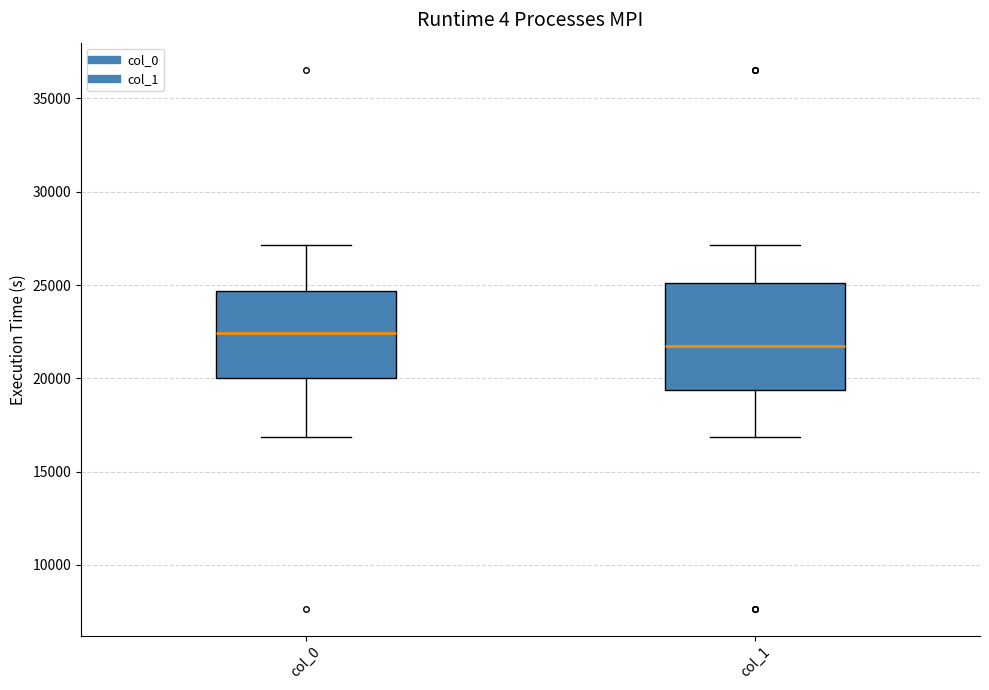

Where does the median line of the box for col_1 sit on the y-axis? The values are not printed on the chart, so give them approximately, as read against the axis.

22000